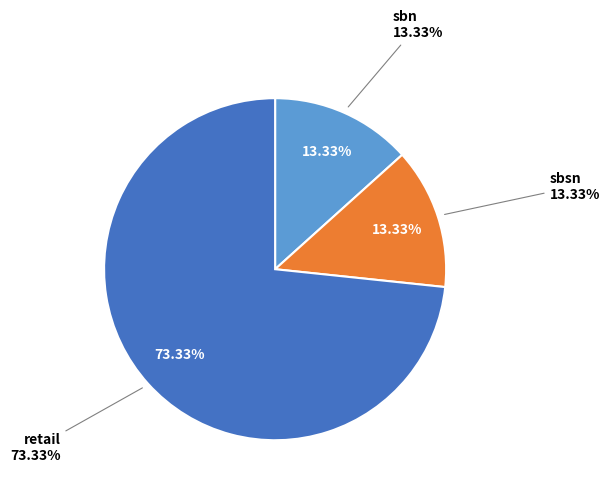

What is the majority slice?

retail